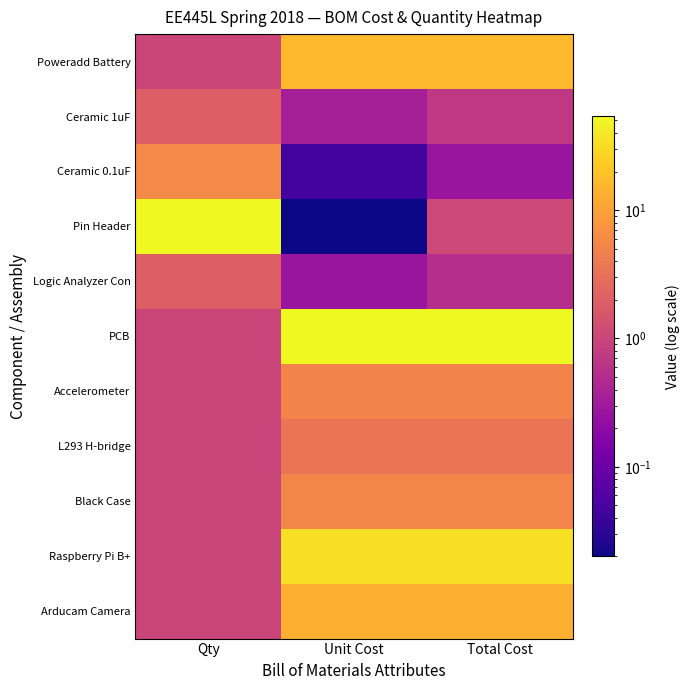

Which series has the largest total across all categories?

PCB